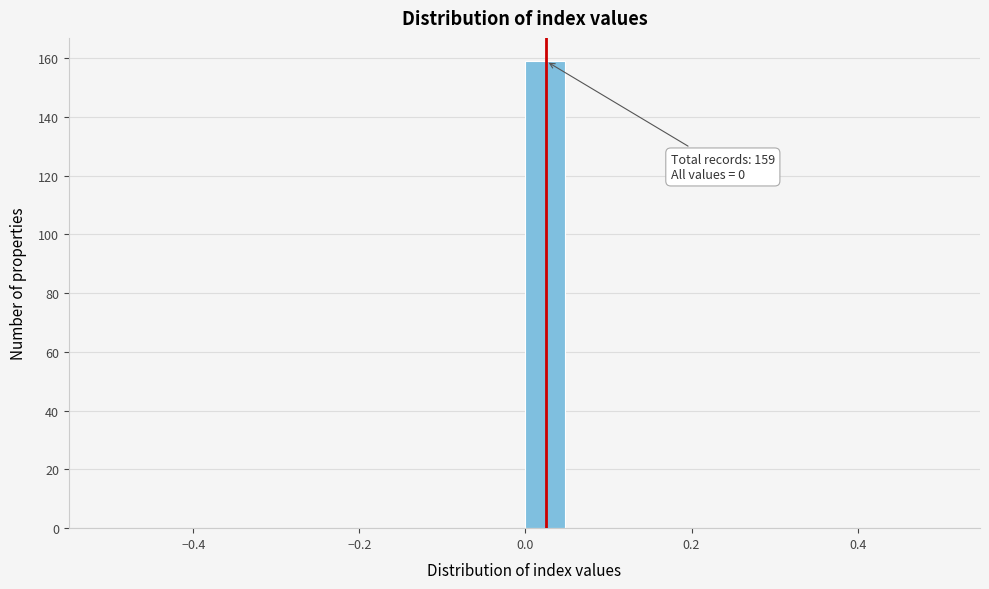

Around what value on the x-axis is the tallest bar? Give the approximate position of its centre, as read against the axis.

0.02